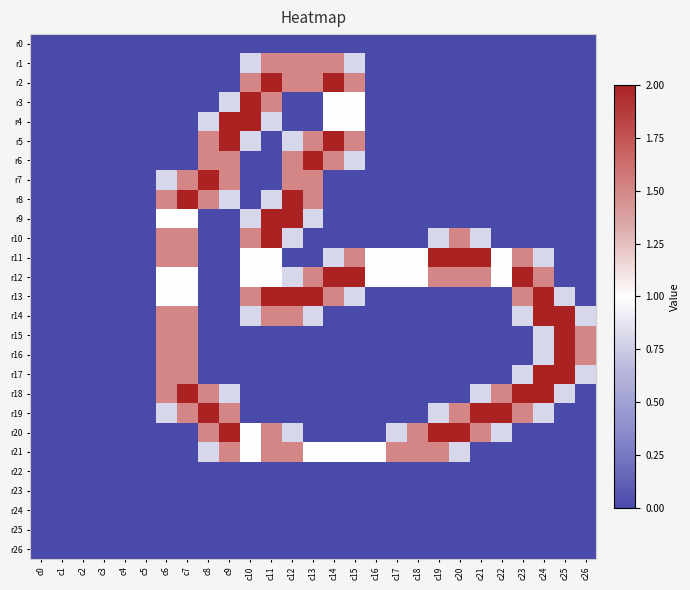

Rank the series by their maximum value, from lowest to highest.

r0, r22, r23, r24, r25, r26, r1, r21, r2, r3, r4, r5, r6, r7, r8, r9, r10, r11, r12, r13, r14, r15, r16, r17, r18, r19, r20